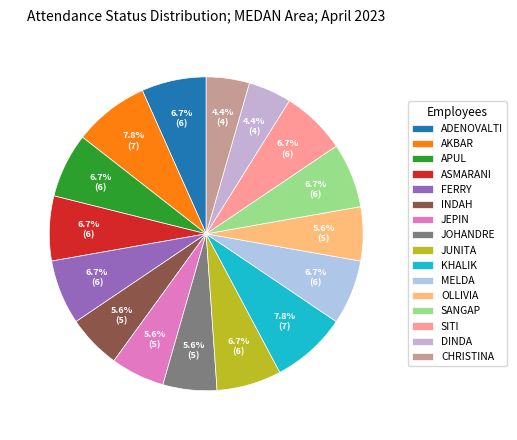

How many segments does this pie chart have?

16